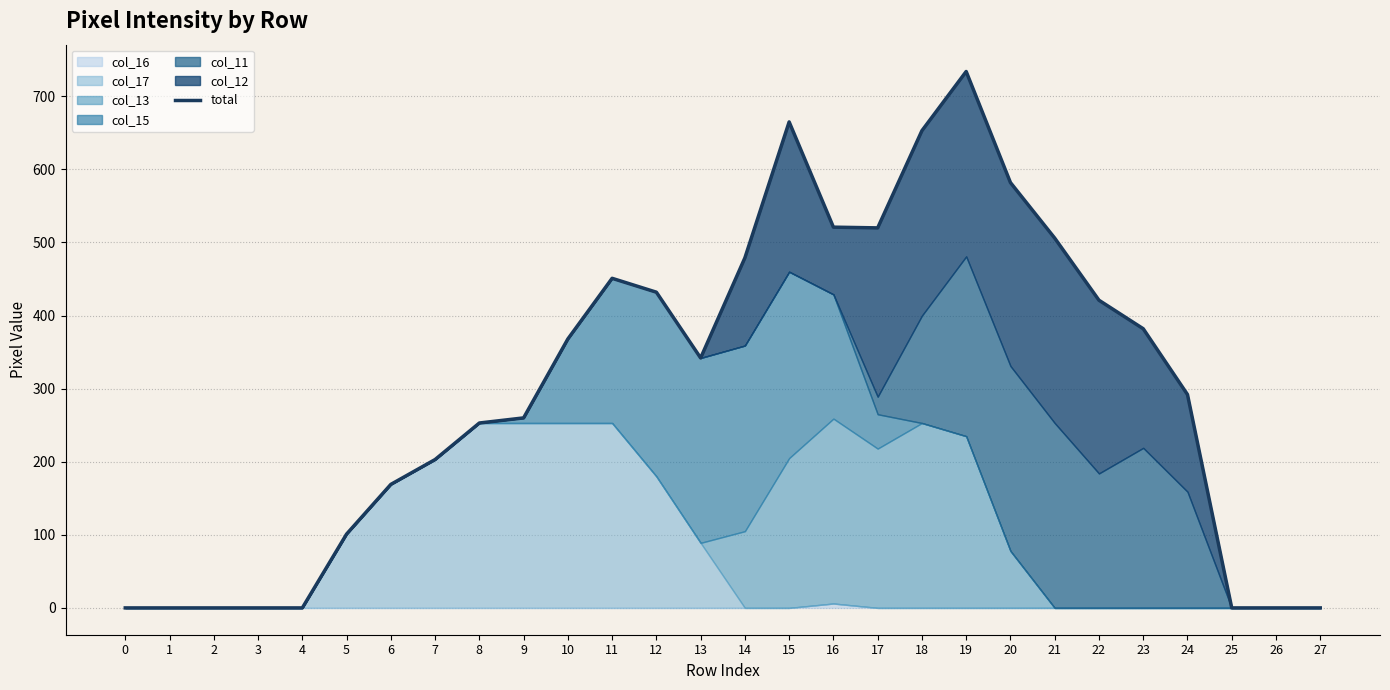

Rank the categories by value from highest to lowest.

19, 15, 18, 20, 16, 17, 21, 14, 11, 12, 22, 23, 10, 13, 24, 9, 8, 7, 6, 5, 0, 1, 2, 3, 4, 25, 26, 27